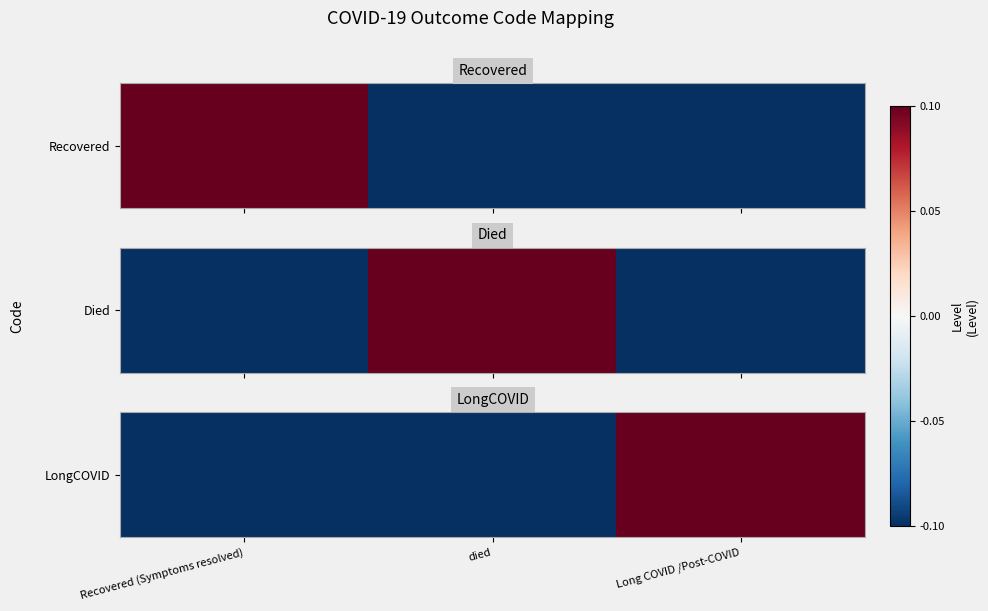

Is it true that the value at died is -0.0?

False